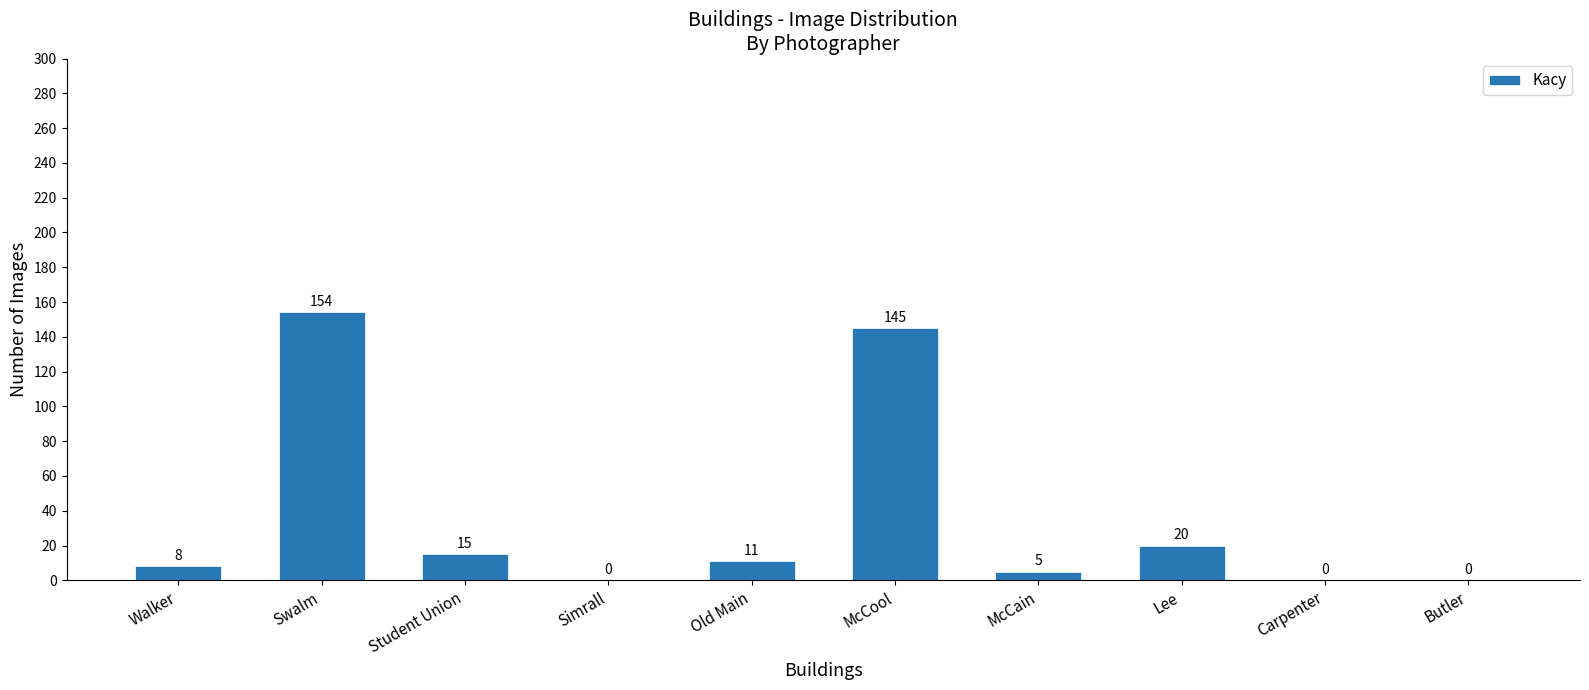

What is the change in value from McCain to Lee?

+15